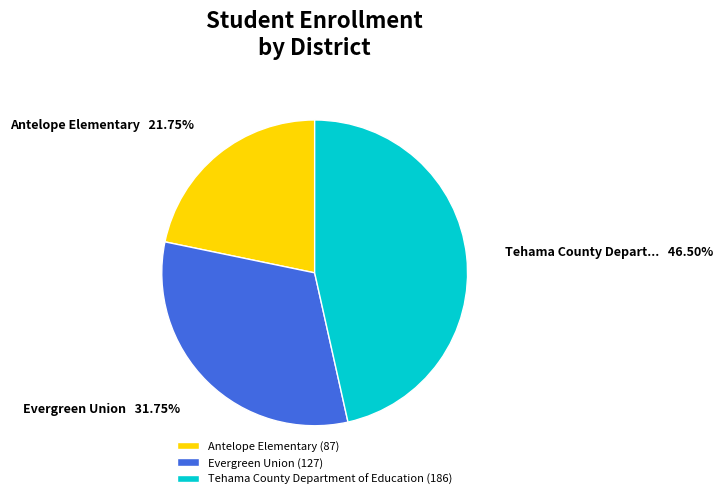

What is the smallest slice in the pie chart?

Antelope Elementary